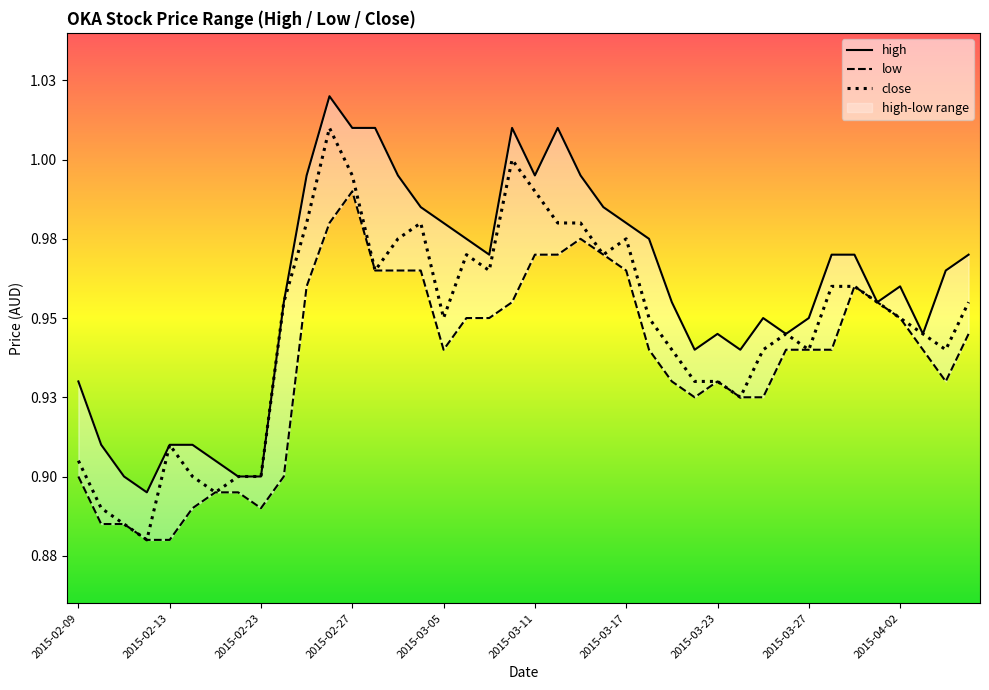

Is this an area chart (filled region under the line)?

No